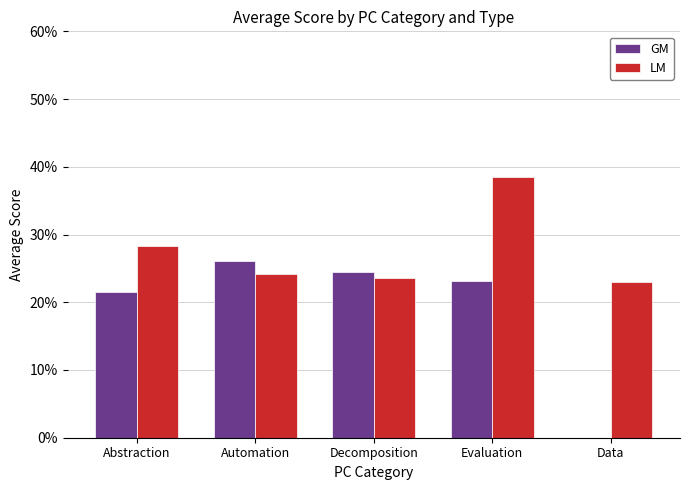

At which label is GM closest to 0?

Data